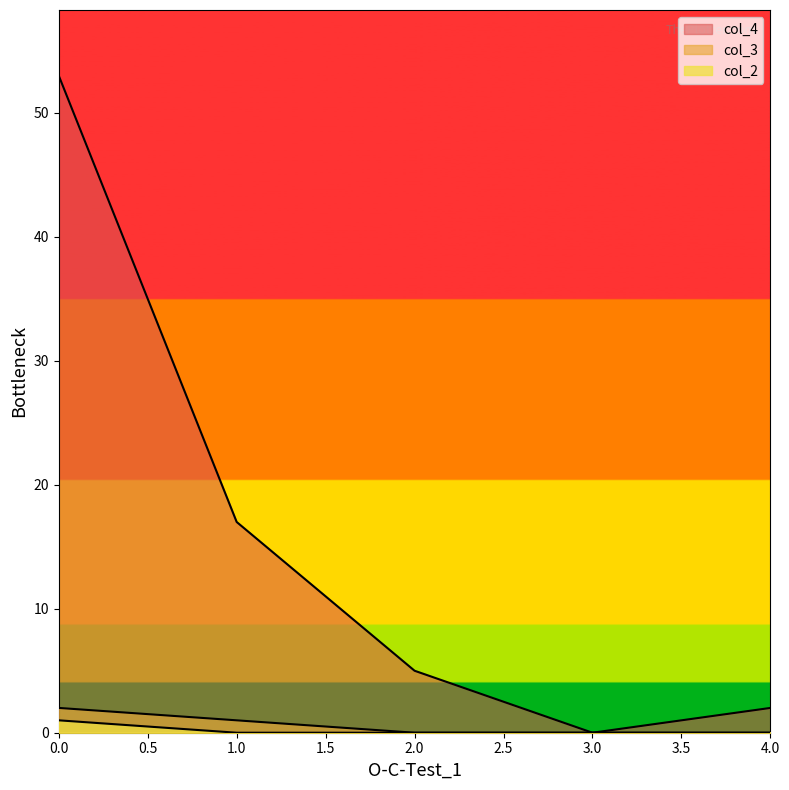

What is the difference between the col_4 values at 0 and 2?

48